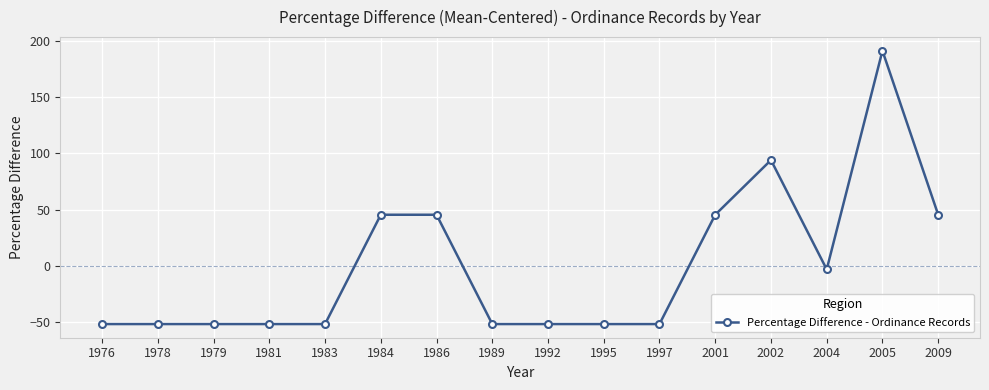

What is the difference between the maximum and minimum values?

242.4